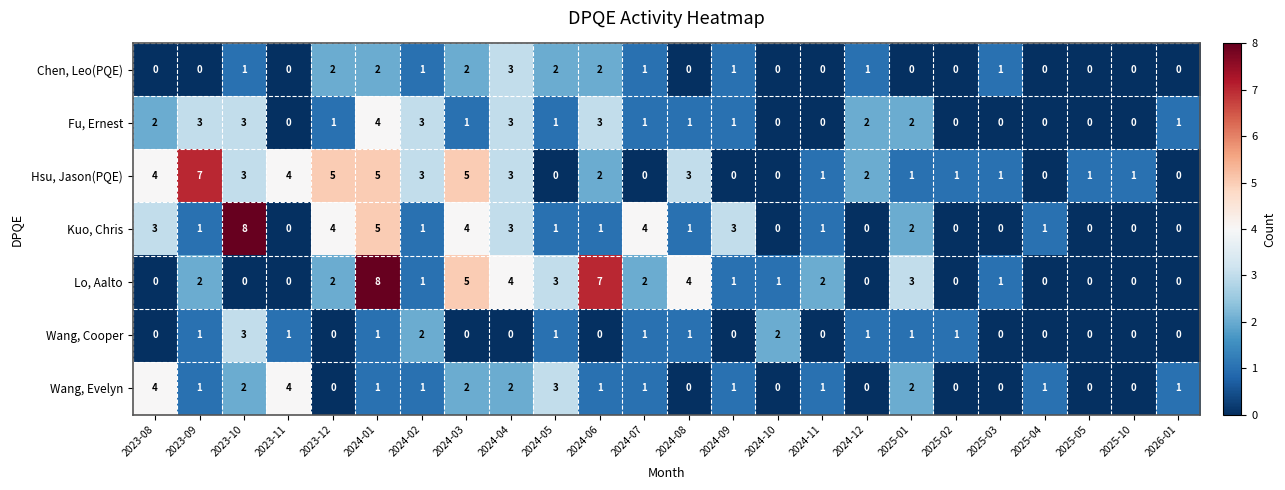

How many values in Wang, Evelyn are above zero?

16